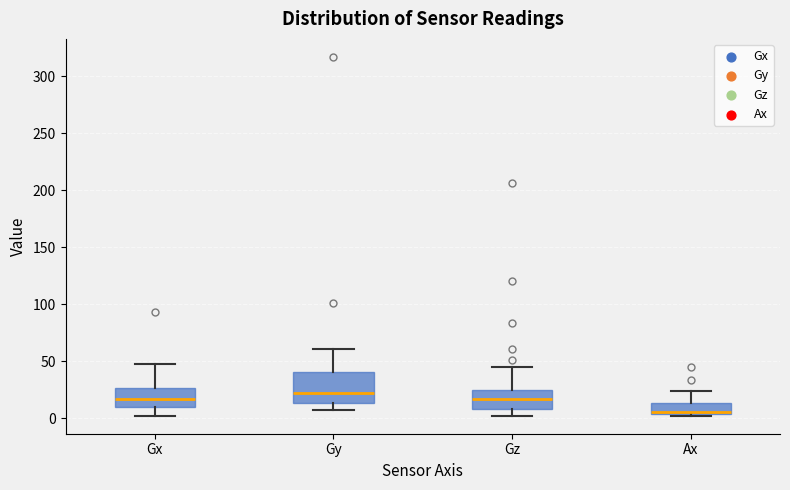

Comparing the boxes themselves (not the whiskers), which one is the tallest?

Gy